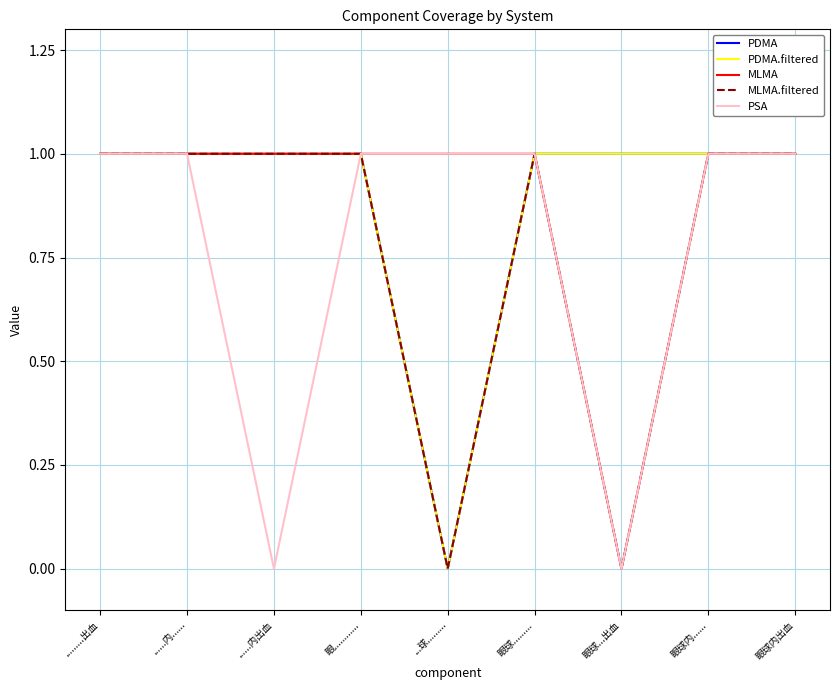

Reading left to right, what are all the values shown in this chart?

PDMA: 1	1	1	1	0	1	1	1	1
PDMA.filtered: 1	1	1	1	0	1	1	1	1
MLMA: 1	1	1	1	1	1	0	1	1
MLMA.filtered: 1	1	1	1	0	1	0	1	1
PSA: 1	1	0	1	1	1	0	1	1